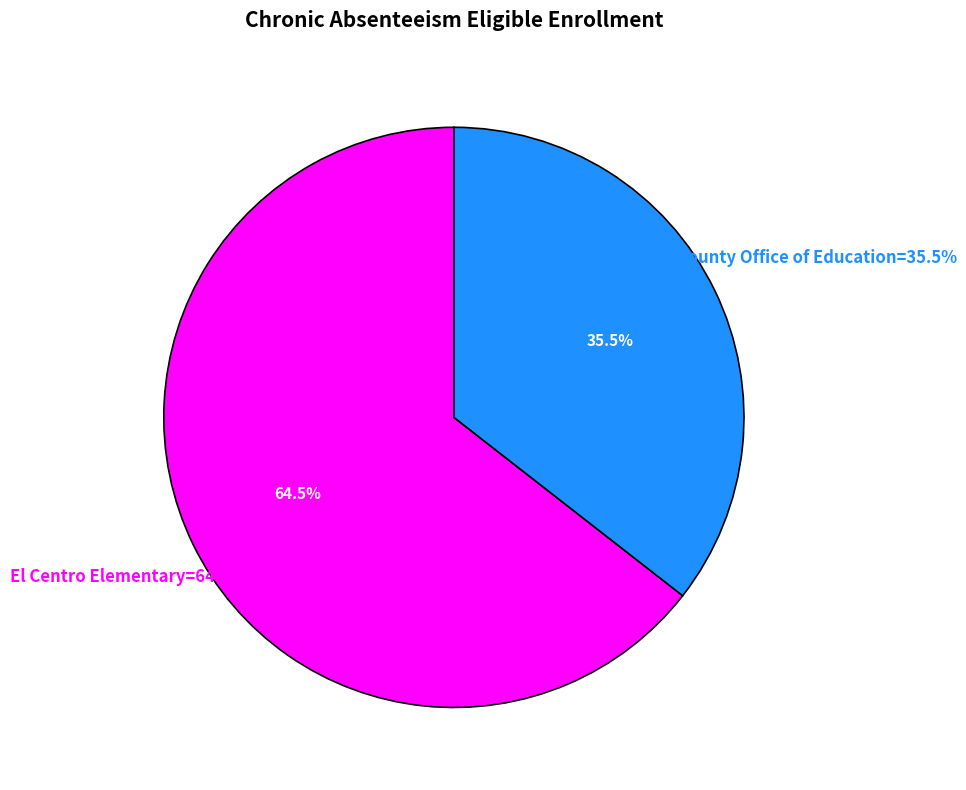

To the nearest percent, what is the difference between the El Centro Elementary and Imperial County Office of Education slice percentages?

29%